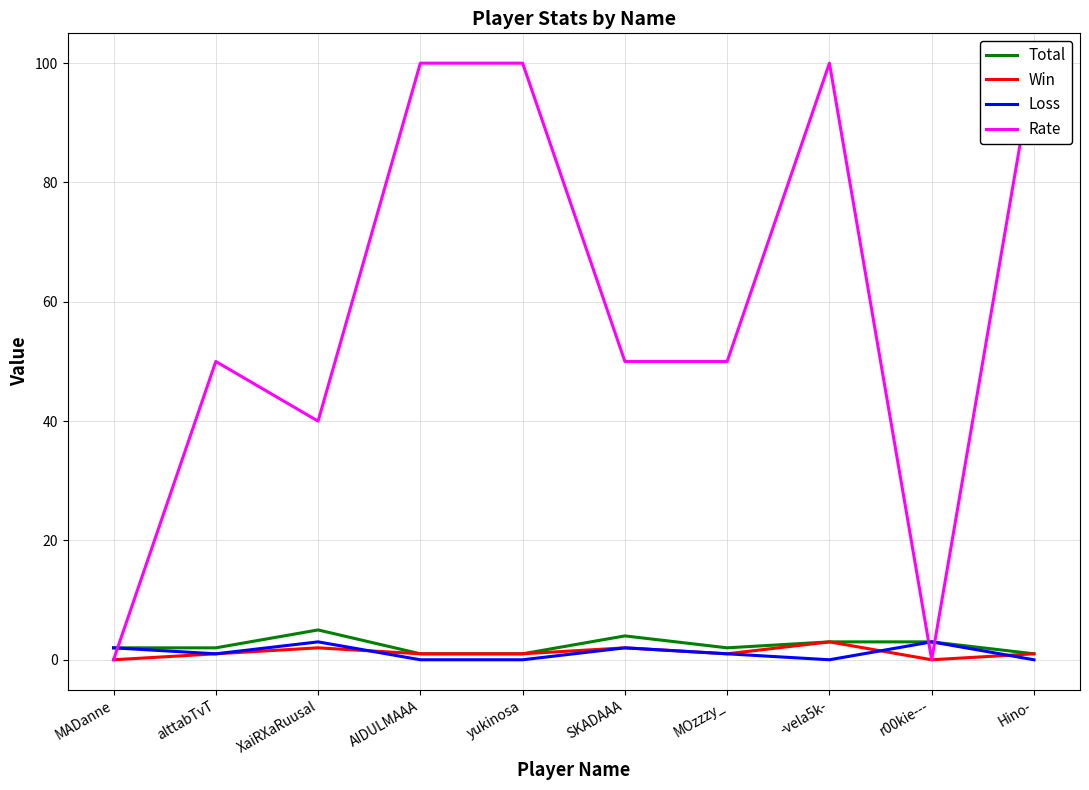

Which series has the widest spread of values?

Rate